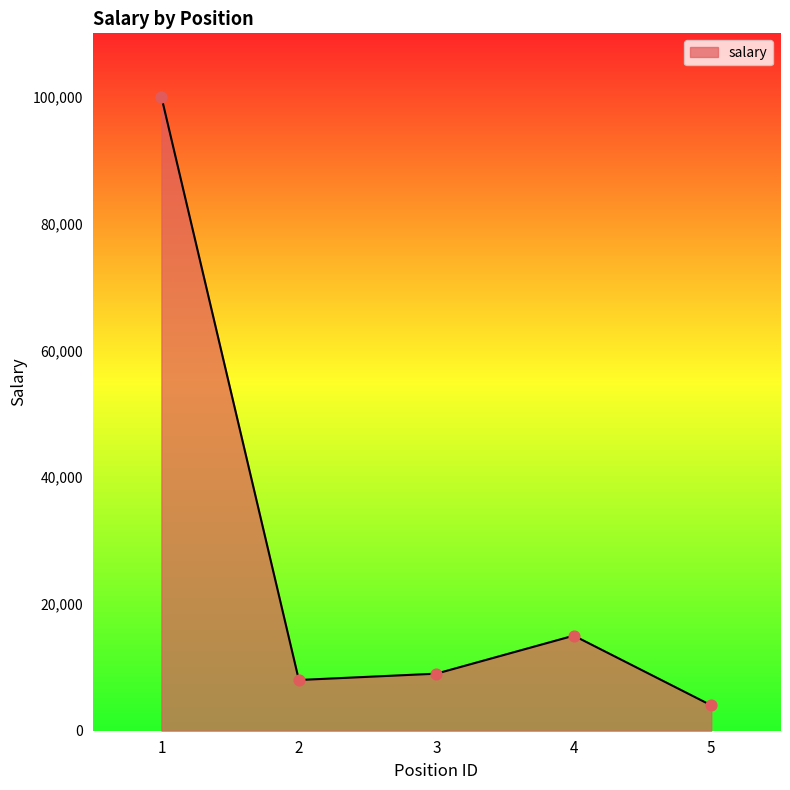

What is the change in value from 2 to 3?

+1000